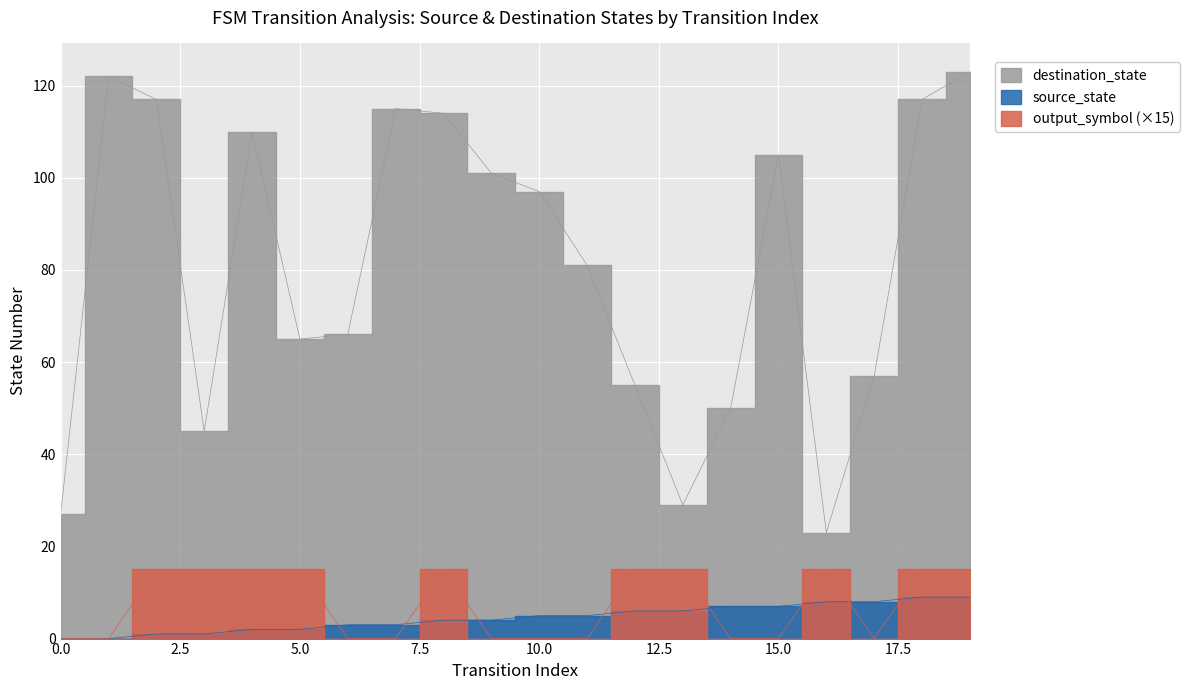

What is the difference between the second highest and second lowest values in the source_state series?

9